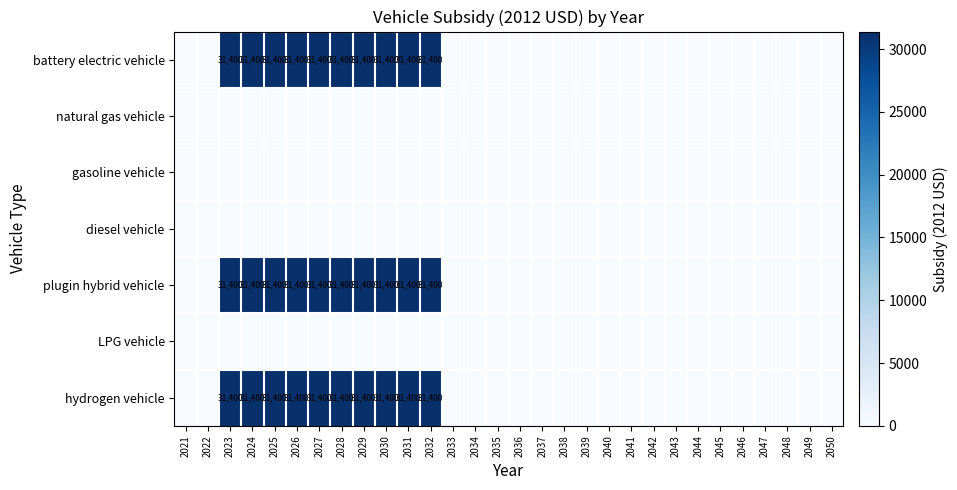

What is the approximate value of battery electric vehicle at 2023, to the nearest 10?

31400